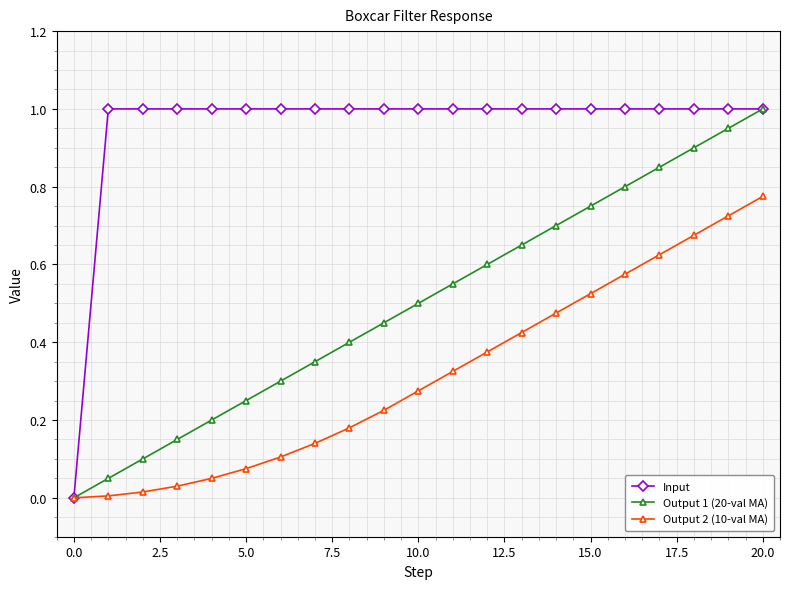

True or false: Output 2 (10-val MA) has more than 1 interior local peaks.

False